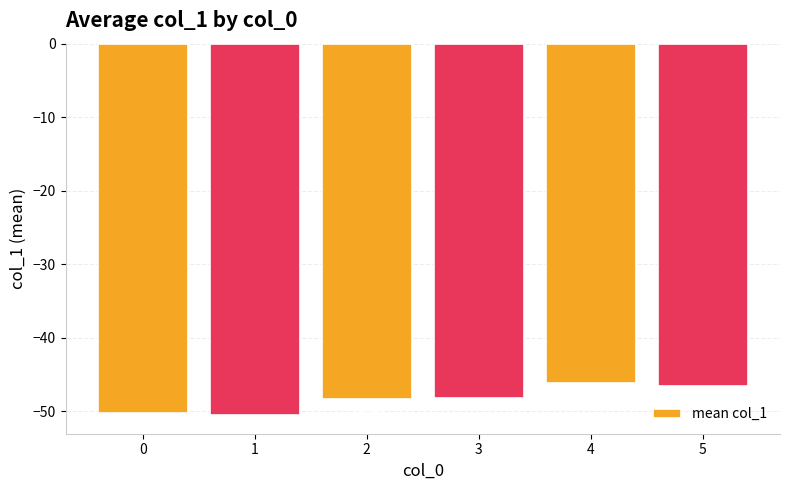

Reading left to right, list all the values displayed in this chart.

-50.2	-50.5	-48.3	-48.2	-46.2	-46.5